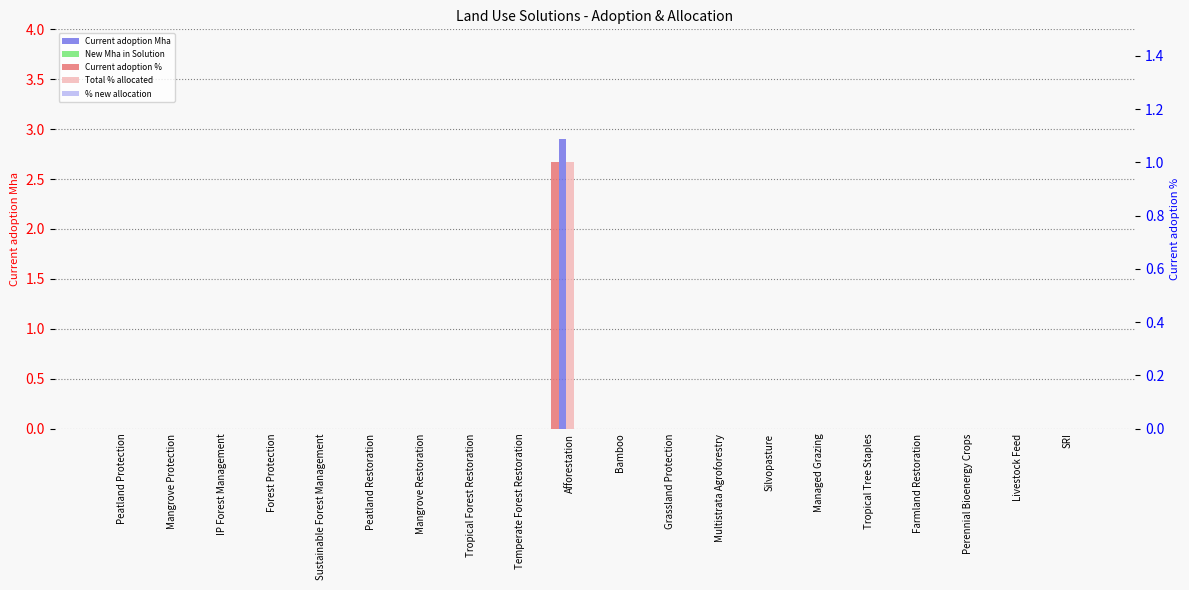

Does the chart contain stacked bars?

No